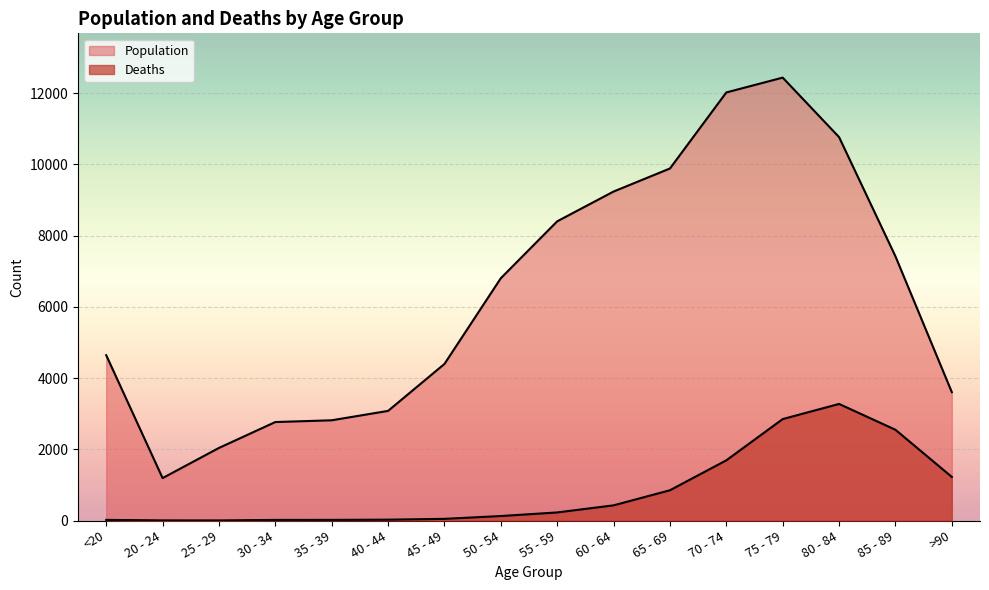

Reading right to left, what are all the values shown in this chart?

Population: 3604	7417	10764	12434	12018	9883	9236	8400	6803	4396	3078	2814	2765	2038	1191	4641
Deaths: 1224	2548	3273	2848	1690	850	426	227	126	47	24	18	17	3	4	18